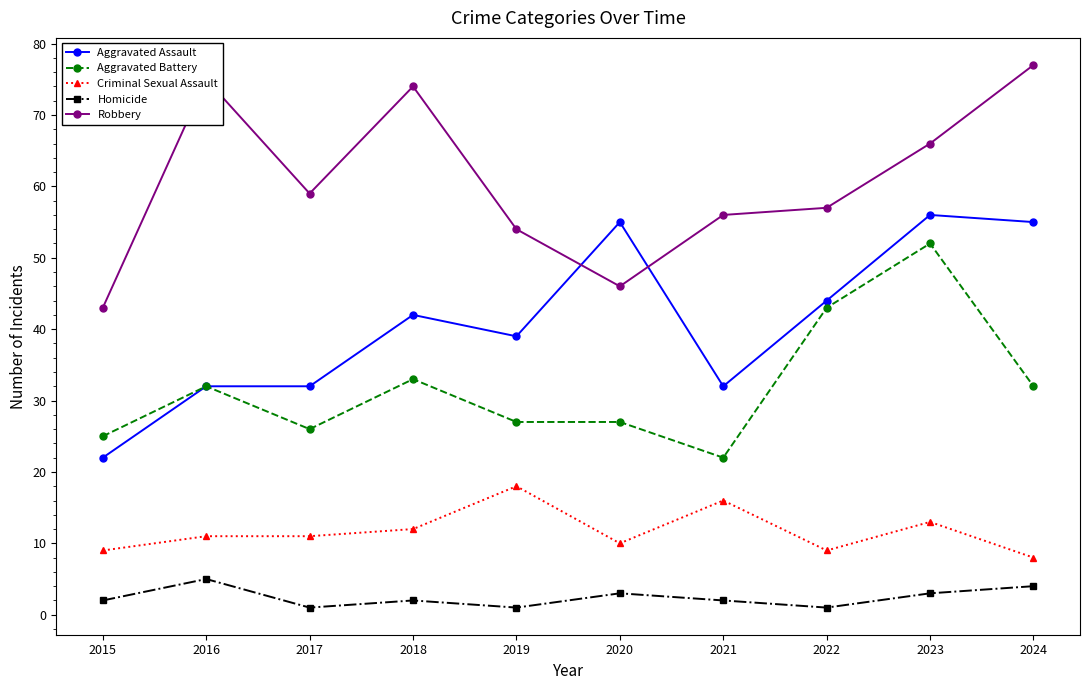

What is the total value across all series at 2016?

155